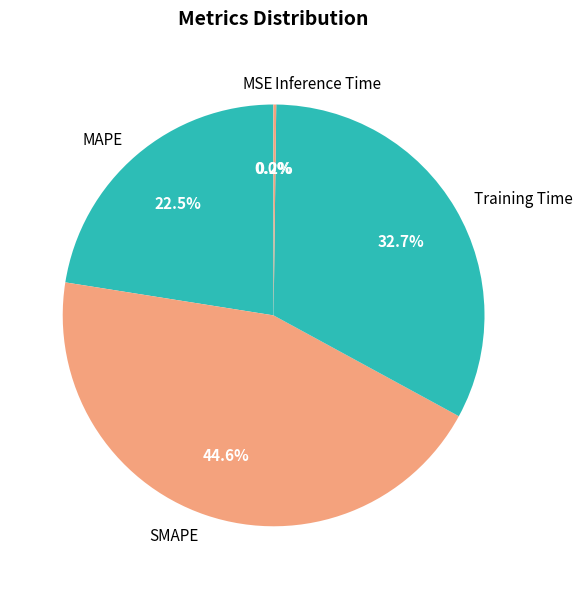

To the nearest percent, what is the difference between the SMAPE and Training Time slice percentages?

12%